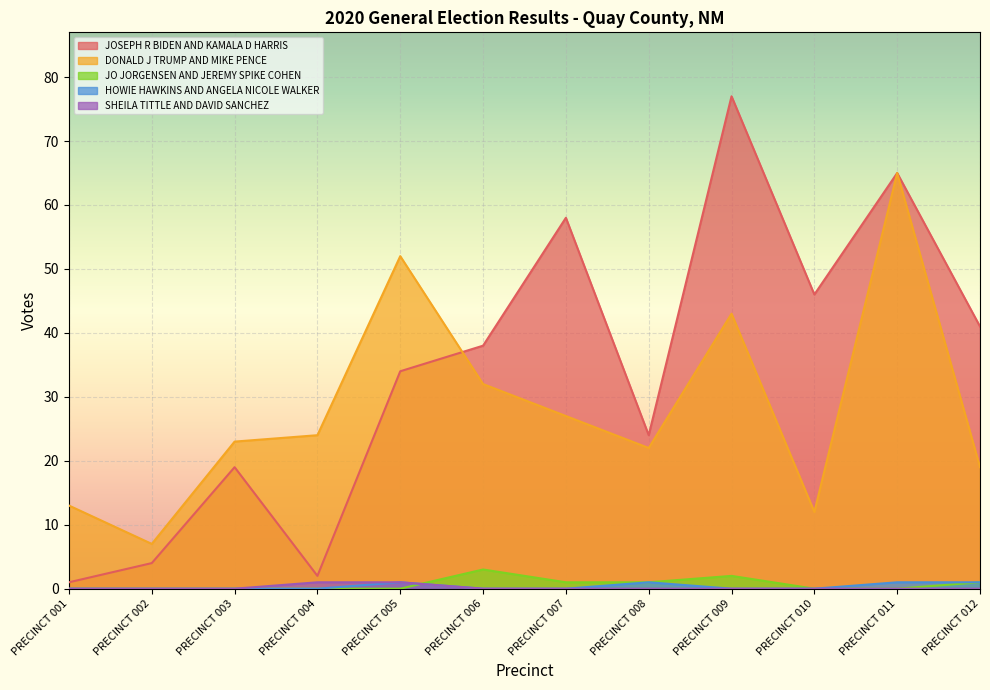

Which series has the largest total across all categories?

JOSEPH R BIDEN AND KAMALA D HARRIS